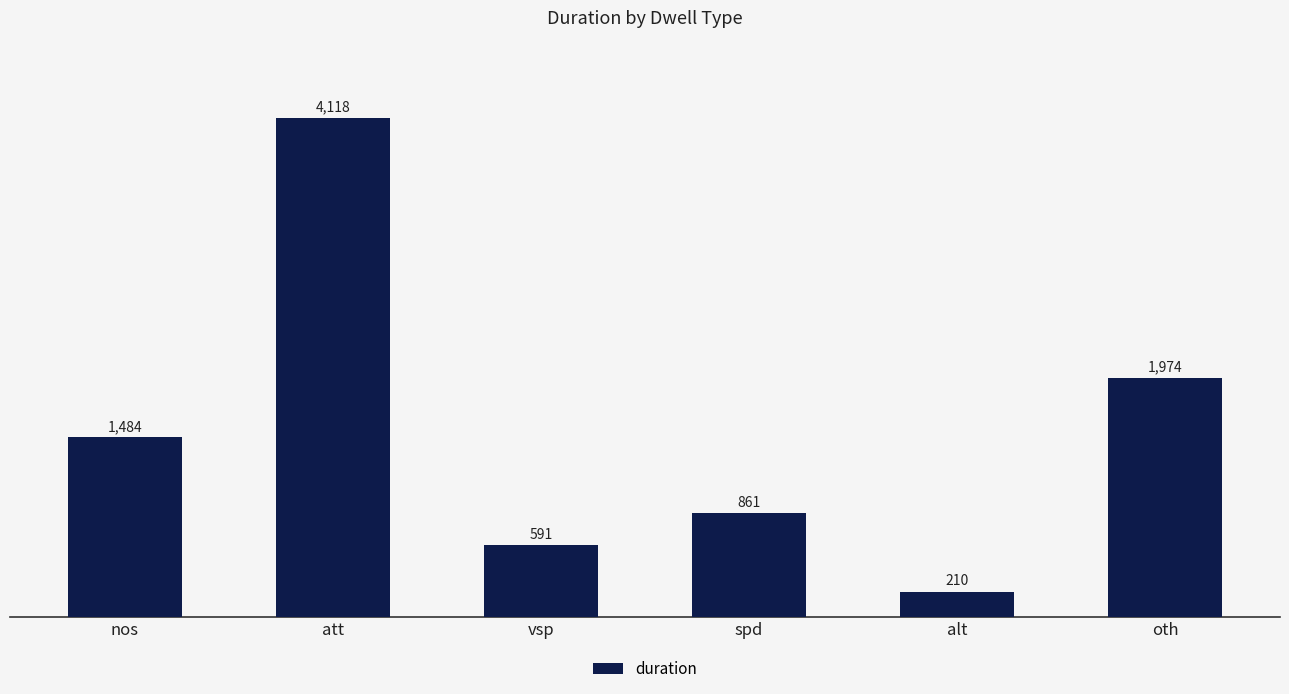

How many distinct data groups are displayed?

1